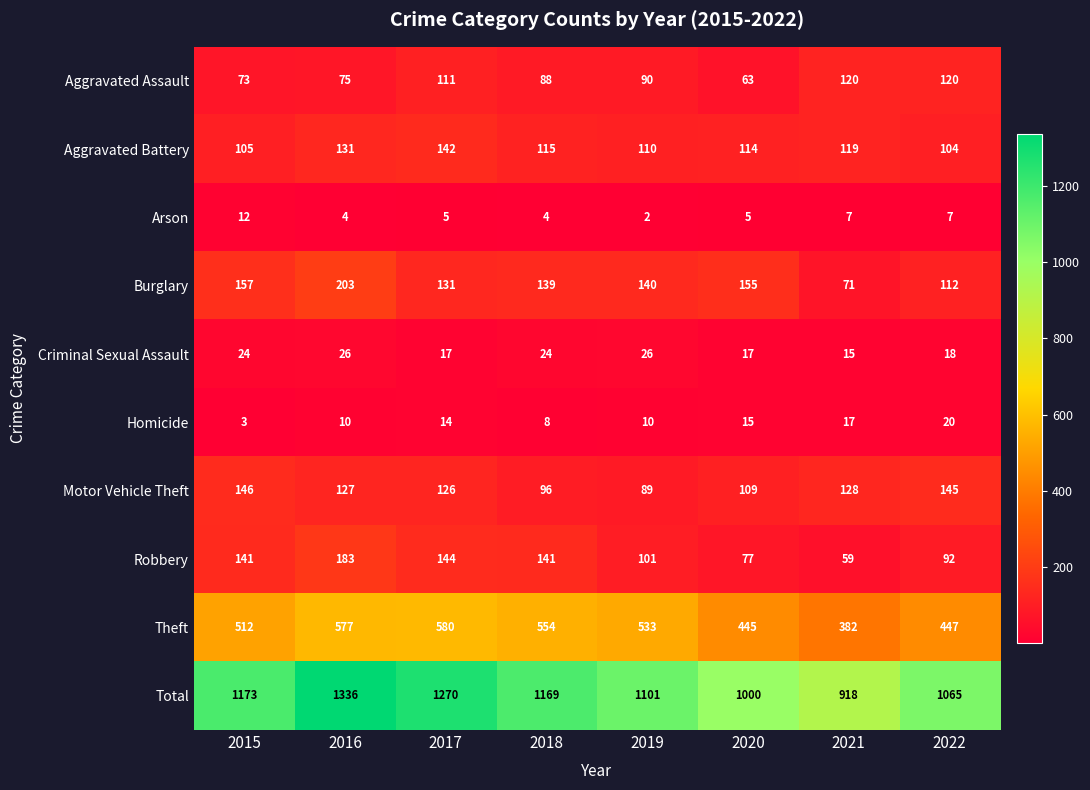

Which category has the lowest value in the Theft series?

2021